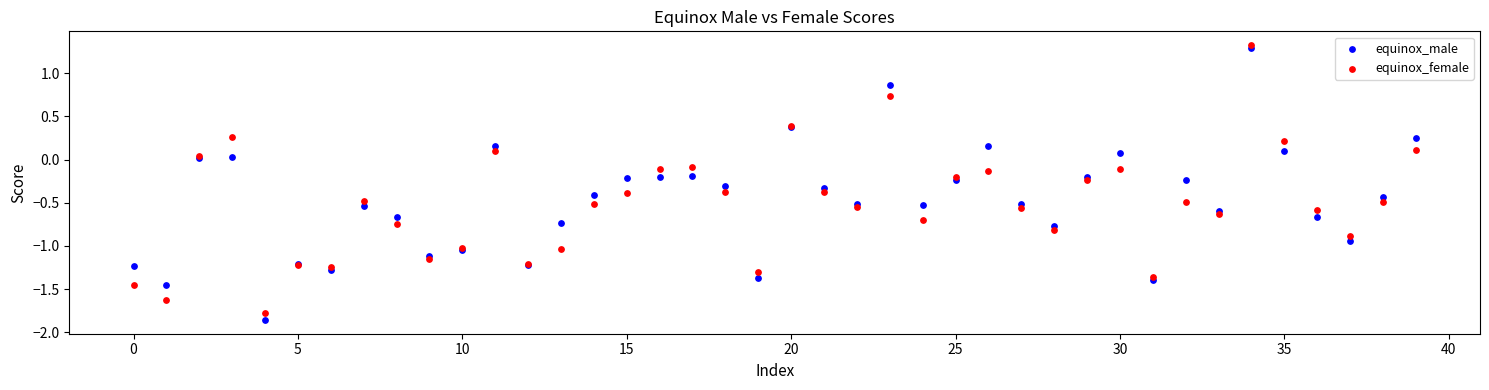

What are all the series names shown in the legend?

equinox_male, equinox_female